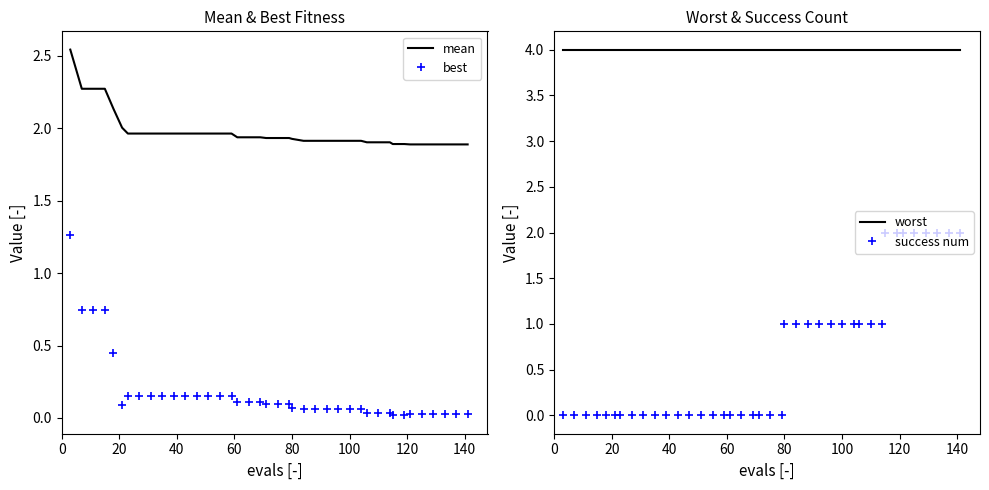

True or false: mean and worst intersect in this chart.

False